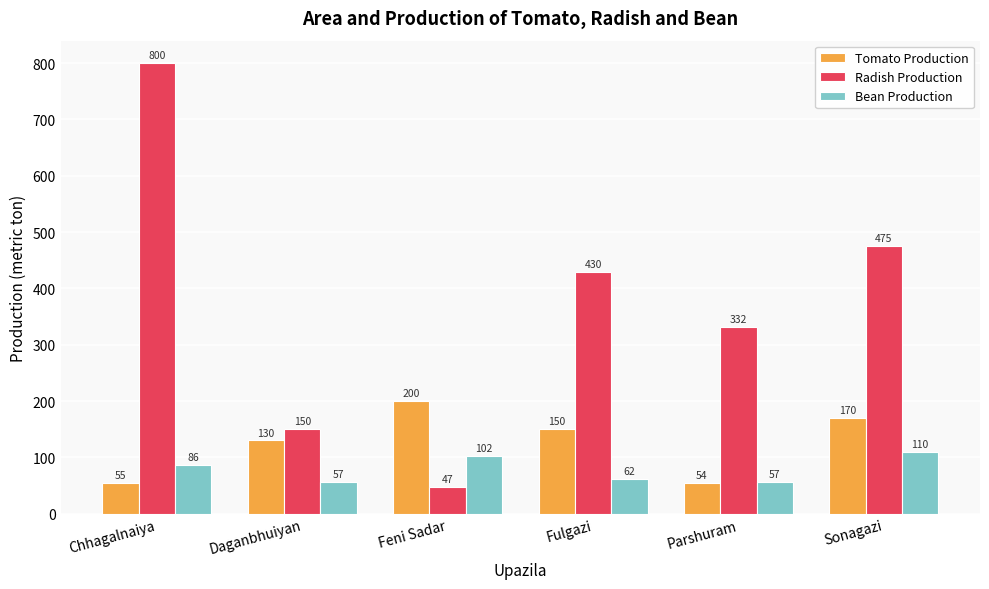

Reading right to left, what are all the values shown in this chart?

Tomato Production: 170	54	150	200	130	55
Radish Production: 475	332	430	47	150	800
Bean Production: 110	57	62	102	57	86